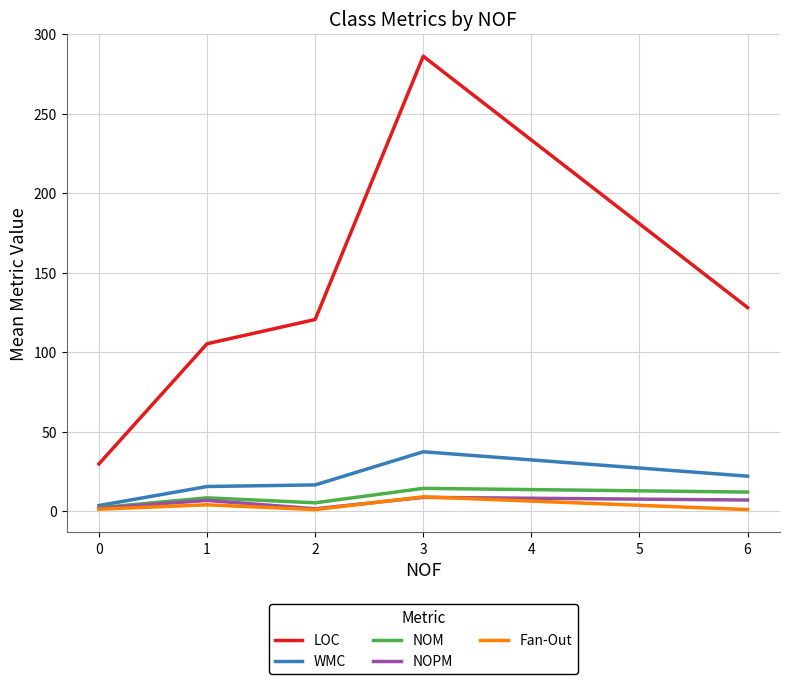

Which series has the largest range (max minus min)?

LOC